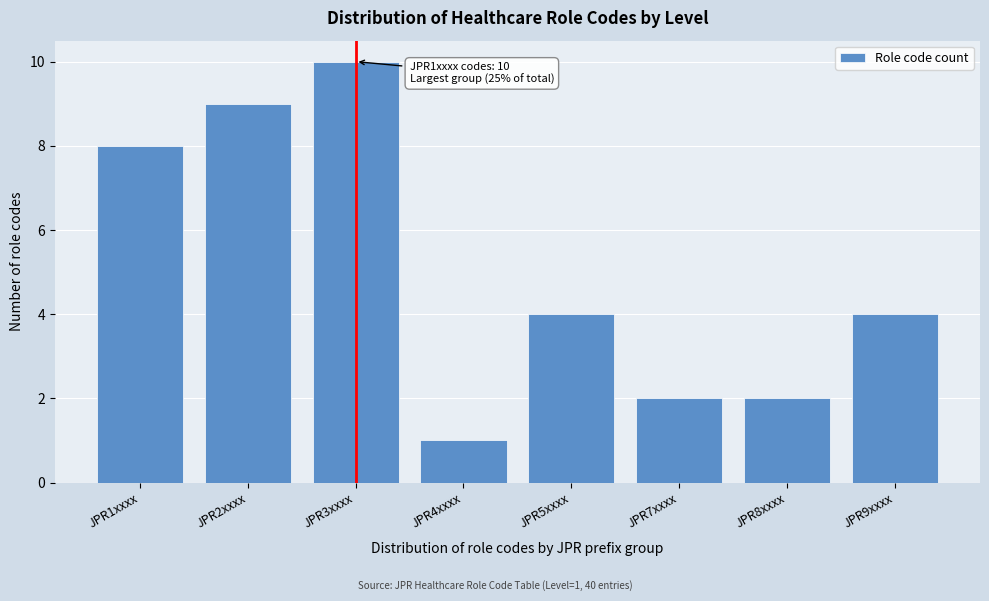

Reading left to right, transcribe all the data shown in this chart.

8	9	10	1	4	2	2	4